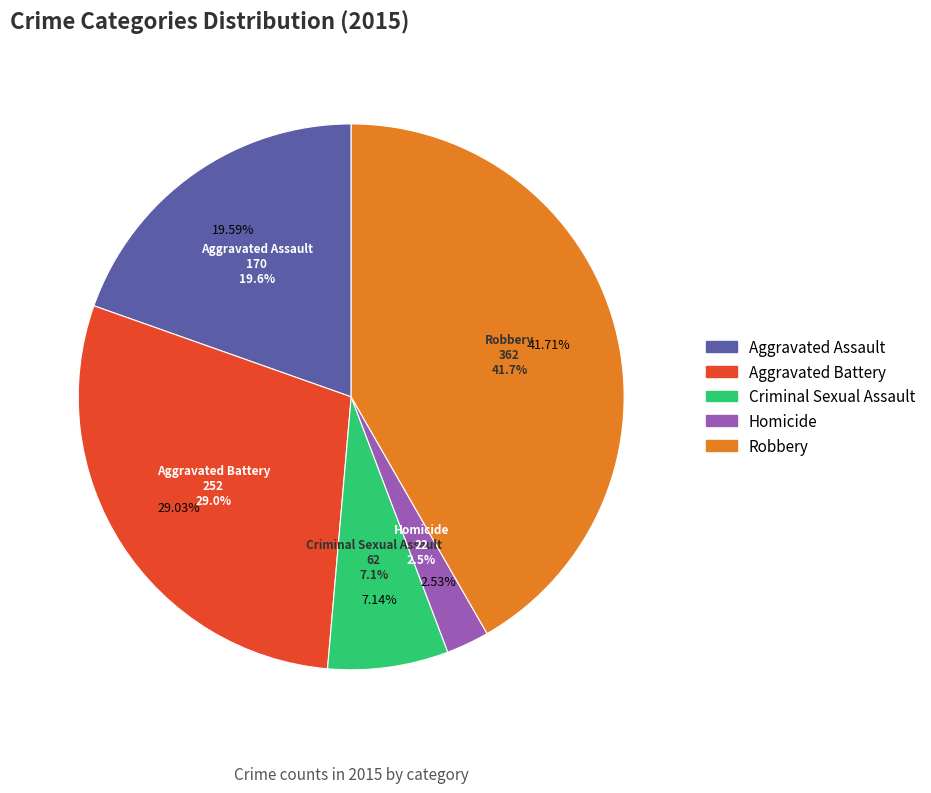

What is the total percentage of Homicide and Aggravated Battery?

31.6%